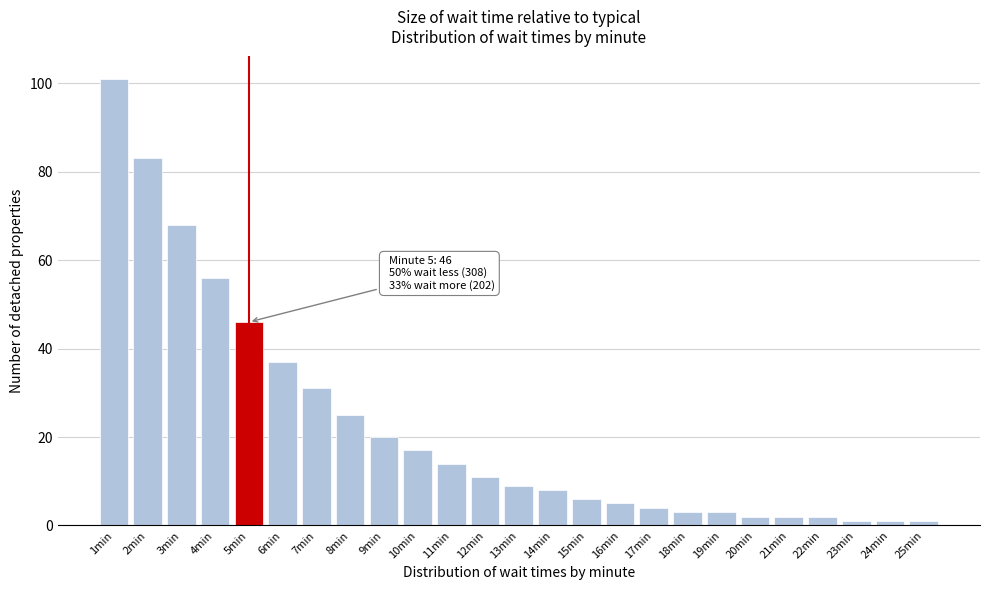

Reading left to right, transcribe all the data shown in this chart.

1min=101	2min=83	3min=68	4min=56	5min=46	6min=37	7min=31	8min=25	9min=20	10min=17	11min=14	12min=11	13min=9	14min=8	15min=6	16min=5	17min=4	18min=3	19min=3	20min=2	21min=2	22min=2	23min=1	24min=1	25min=1